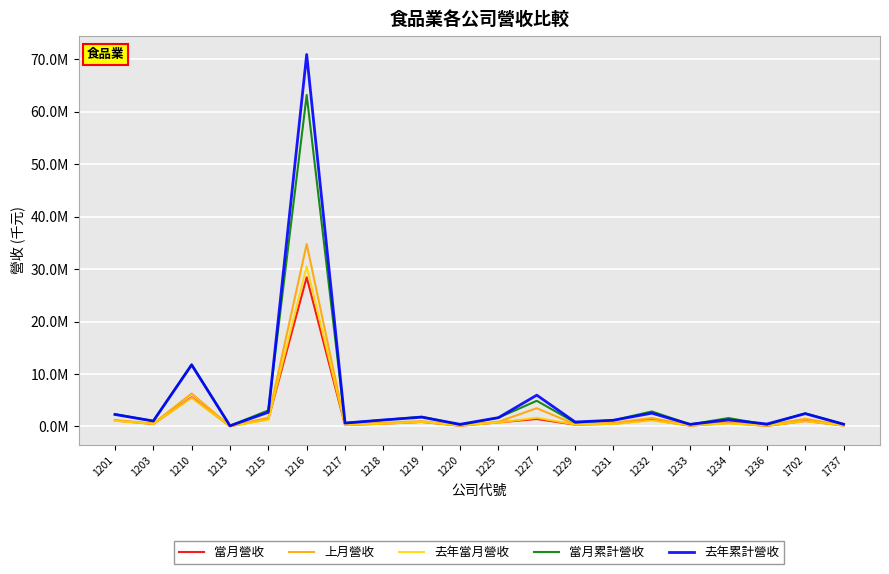

Is the value of 去年當月營收 at 1225 greater than the value of 去年累計營收 at 1225?

No